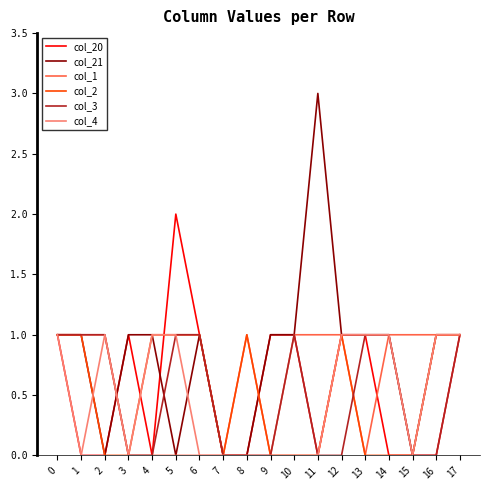

Which series has the largest range (max minus min)?

col_21